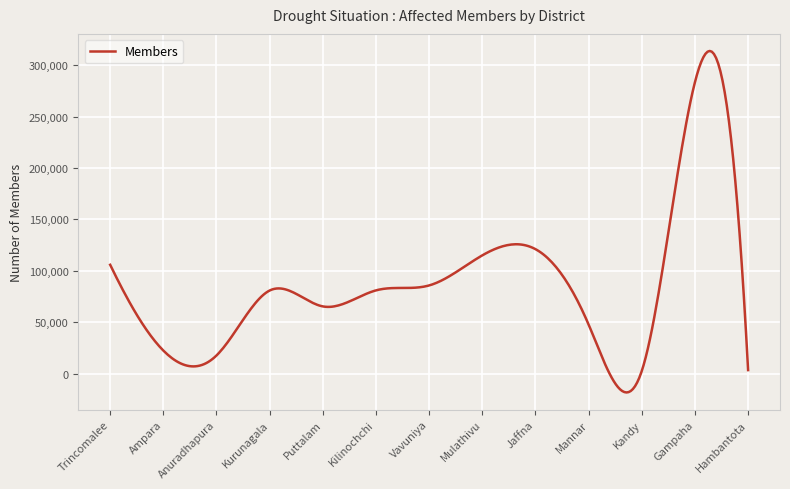

What is the smallest value displayed?

-18288.1